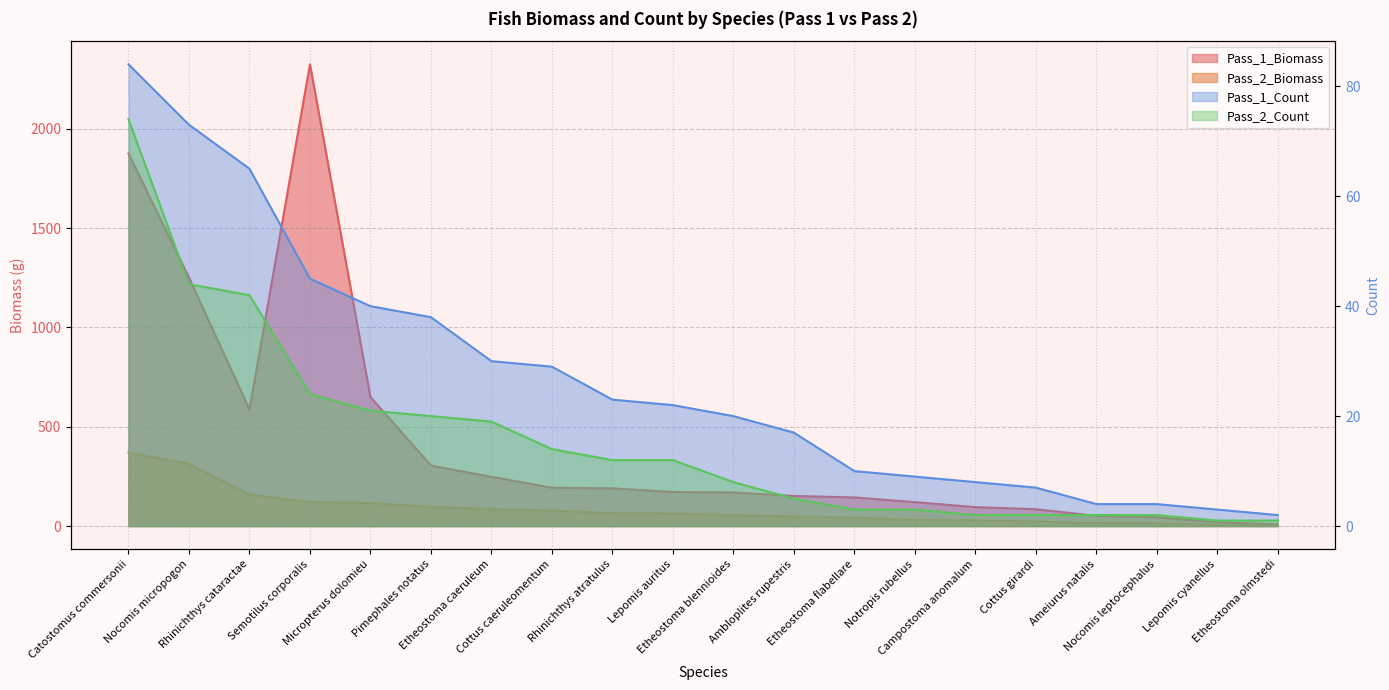

At which category is the sum across all series the highest?

Semotilus corporalis